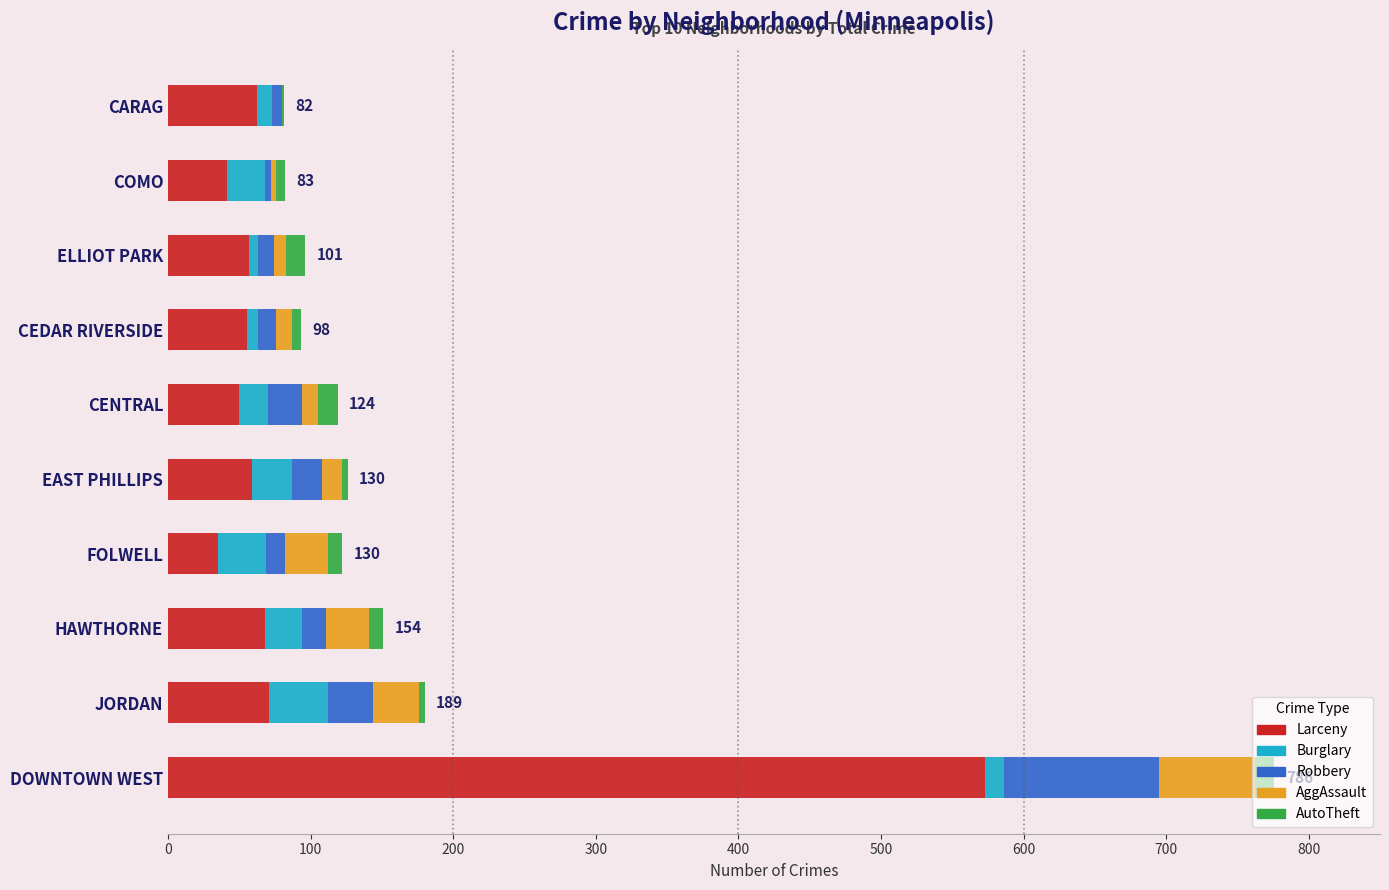

Is it true that Larceny equals 89 at ELLIOT PARK?

False